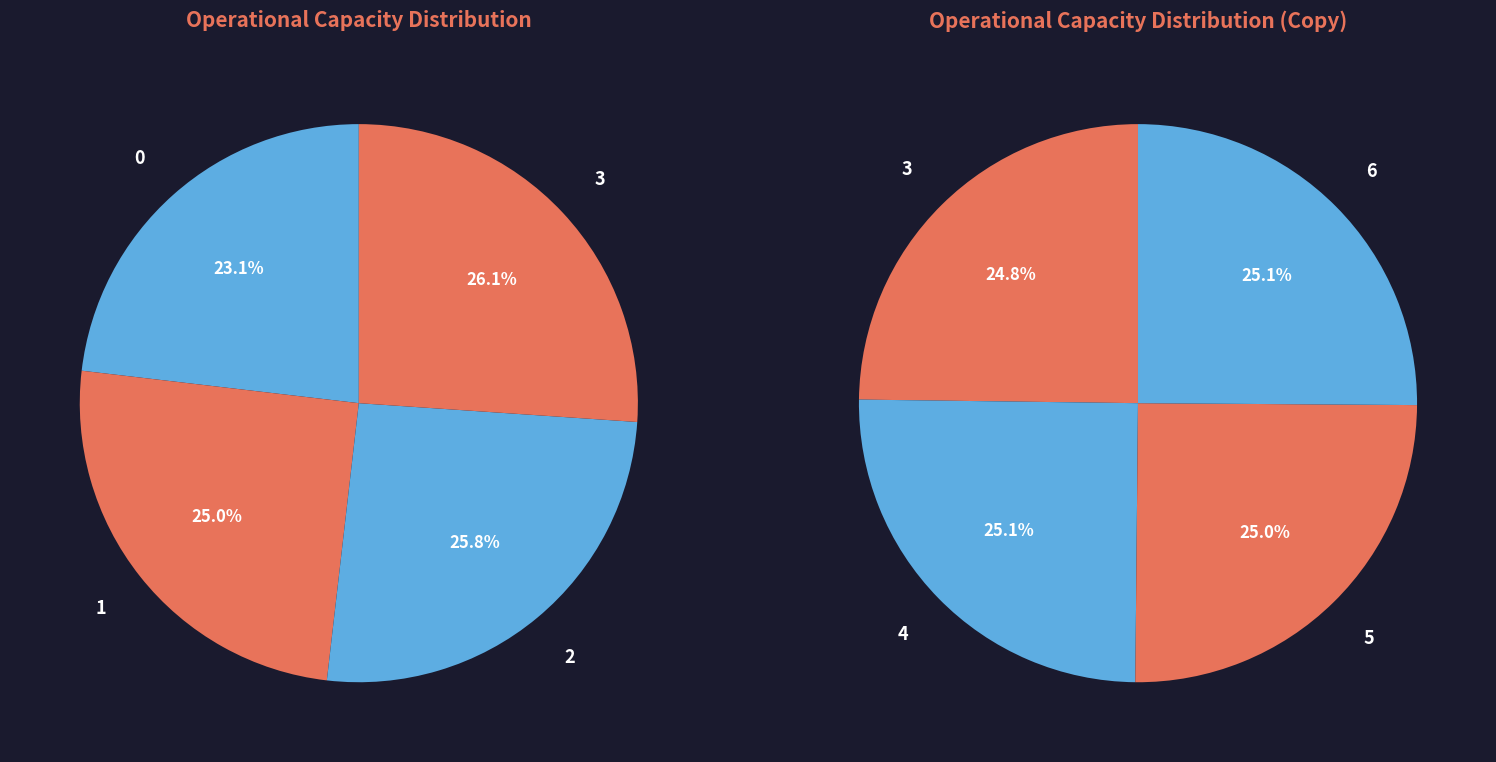

Count the number of slices in the pie.

7